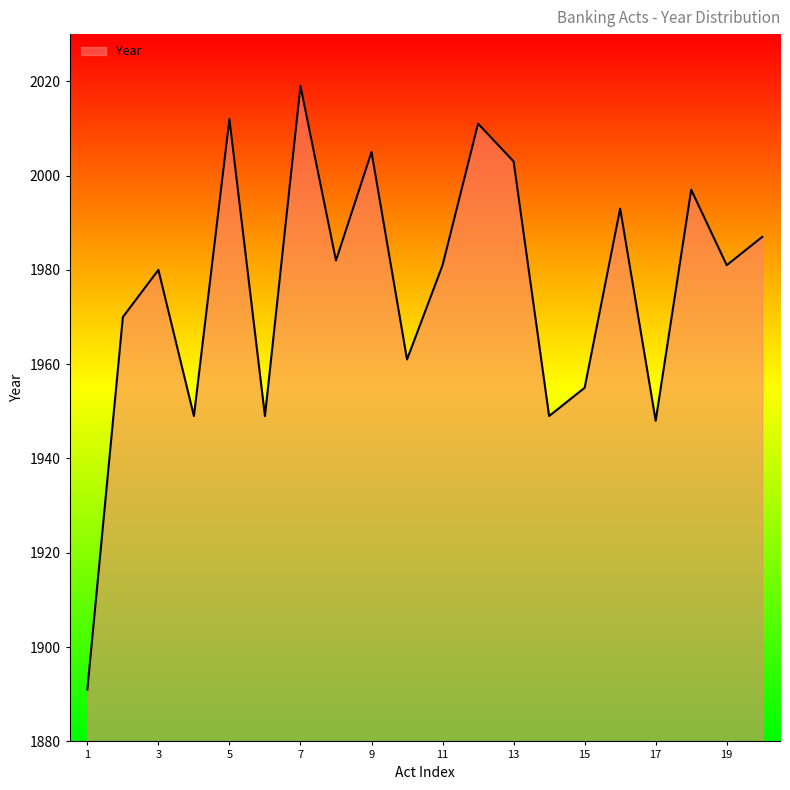

What is the difference between the maximum and minimum values?

128